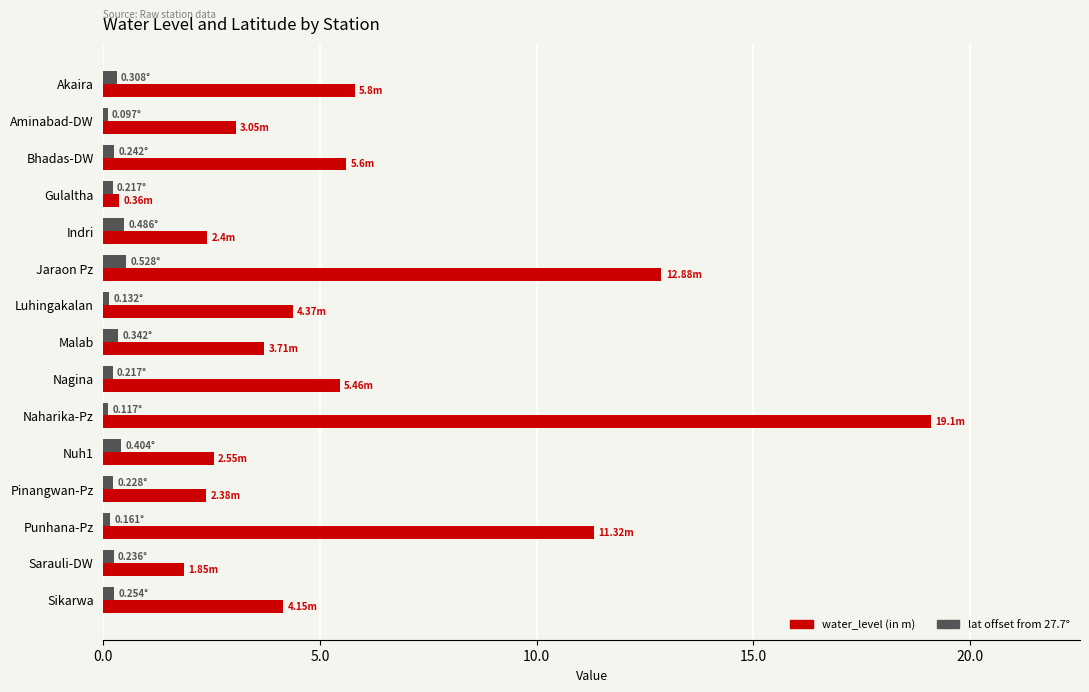

How many distinct data groups are displayed?

2